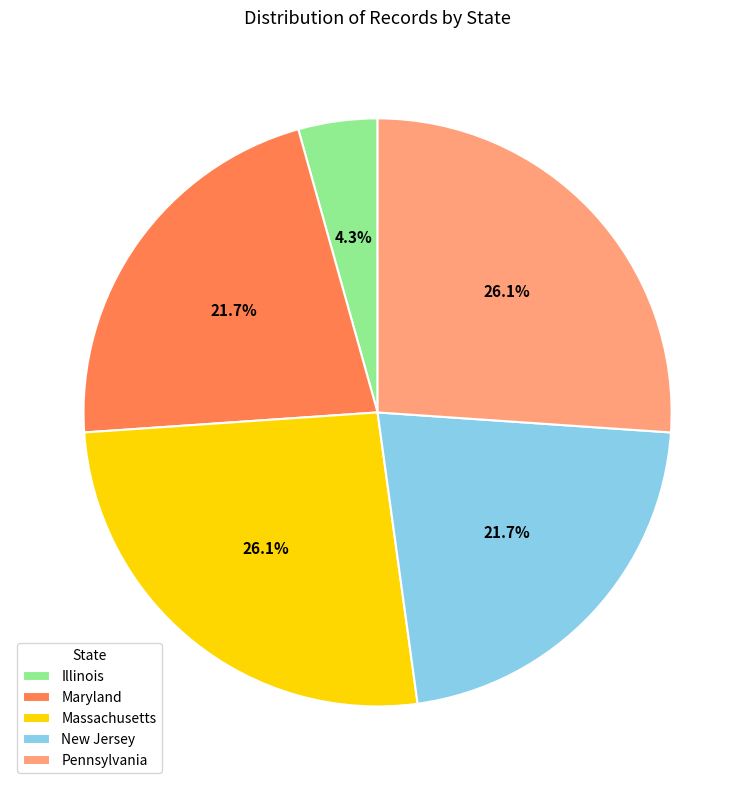

How much of the chart is everything except Maryland?

78.3%